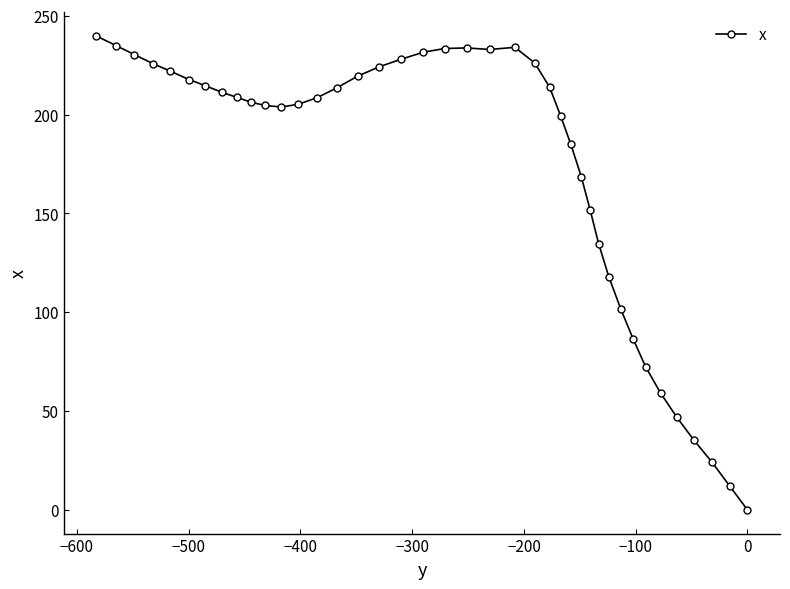

How many points are lower than both their immediate neighbors (excluding endpoints)?

2